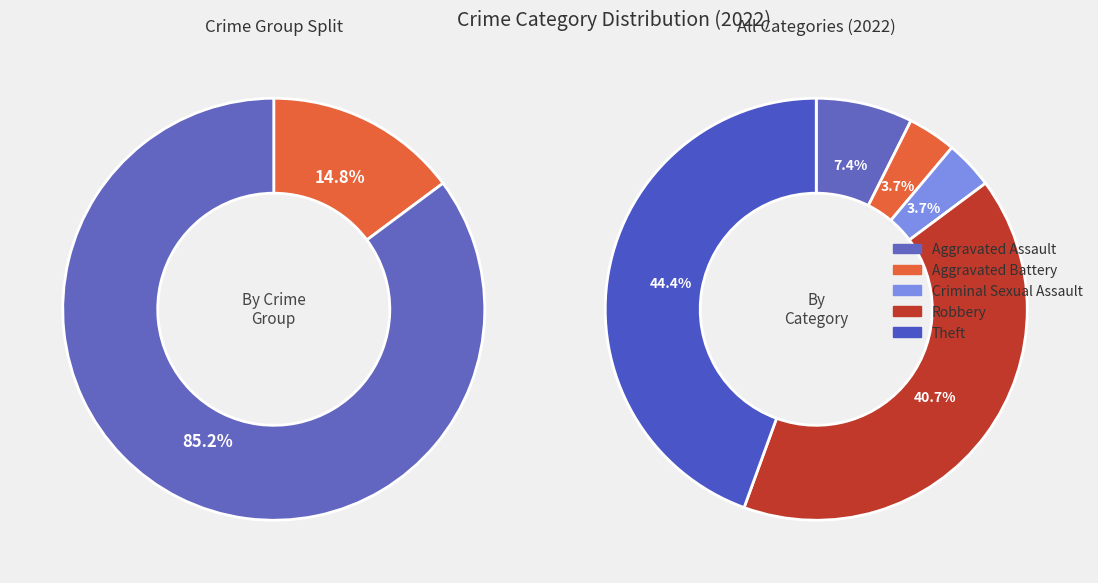

What is the total percentage of Aggravated Assault and Criminal Sexual Assault?

11.1%